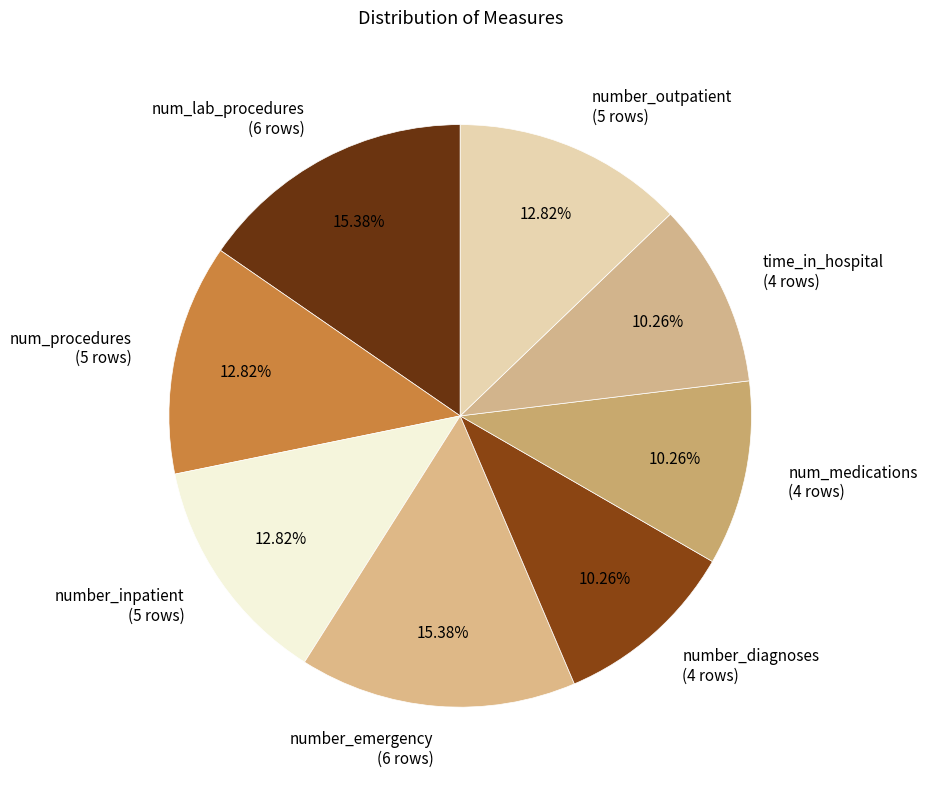

Between time_in_hospital and number_emergency, which is larger?

number_emergency